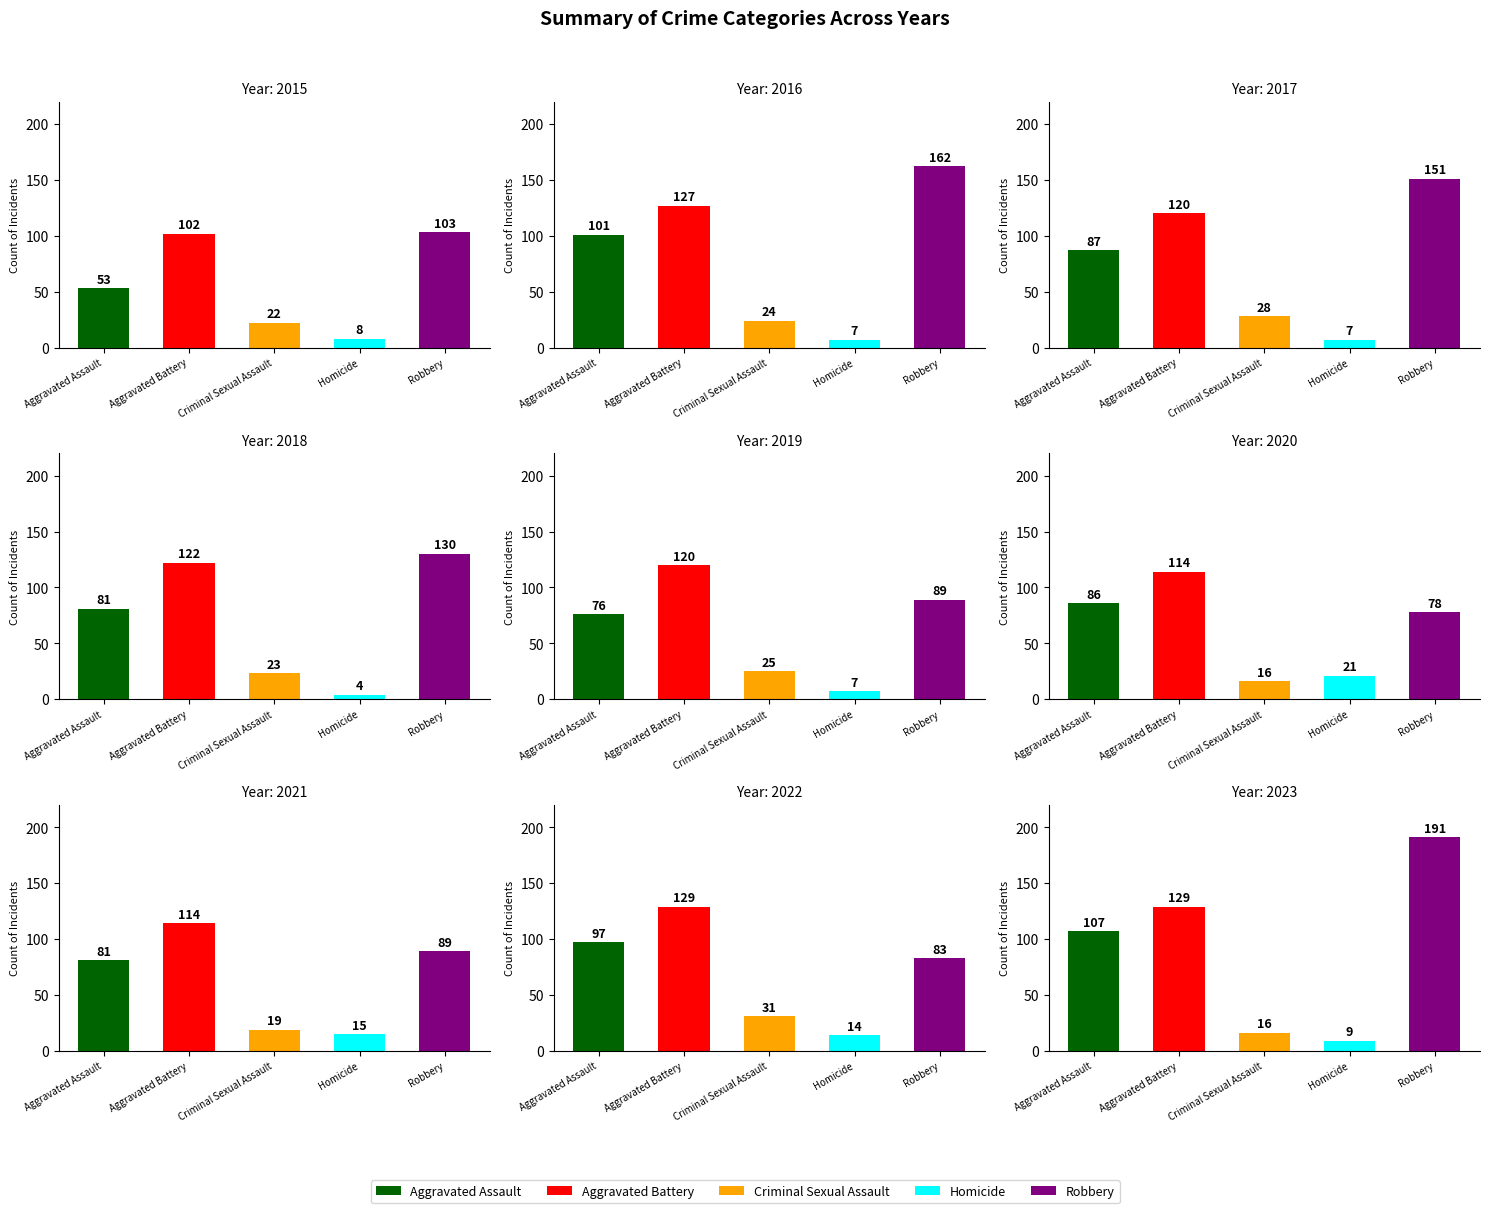

List the labels in order of Criminal Sexual Assault value, largest first.

2022, 2017, 2019, 2016, 2018, 2015, 2021, 2020, 2023